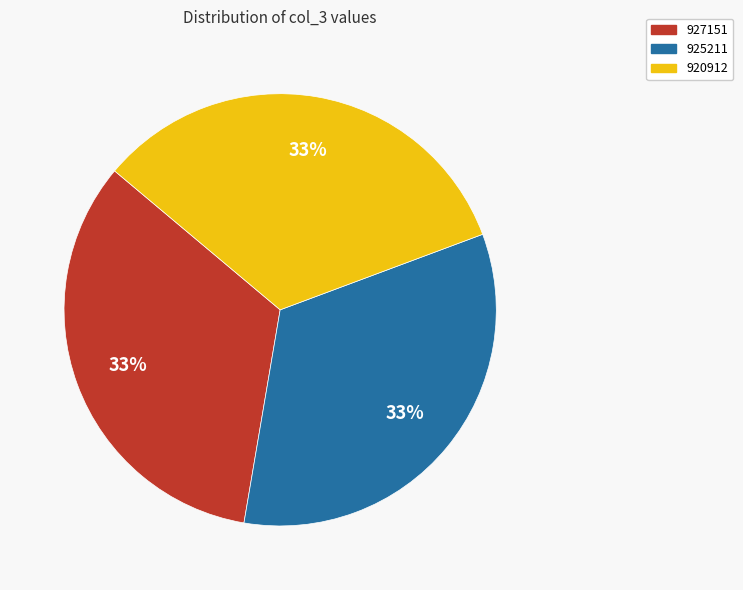

What is the ratio of the value at 920912 to the value at 925211?

1.0